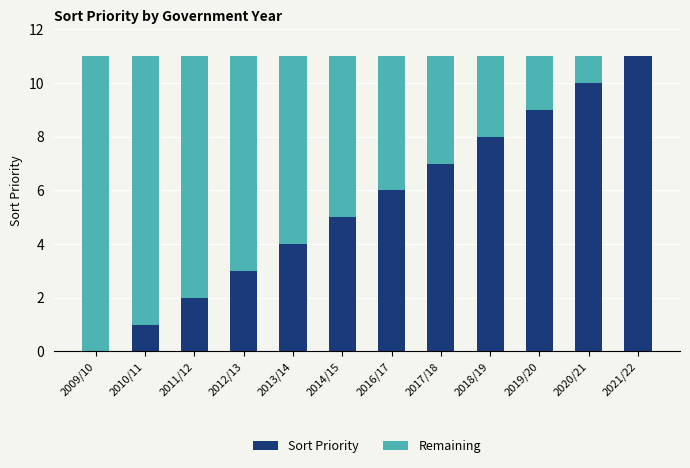

Is it true that Sort Priority equals 10 at 2020/21?

True